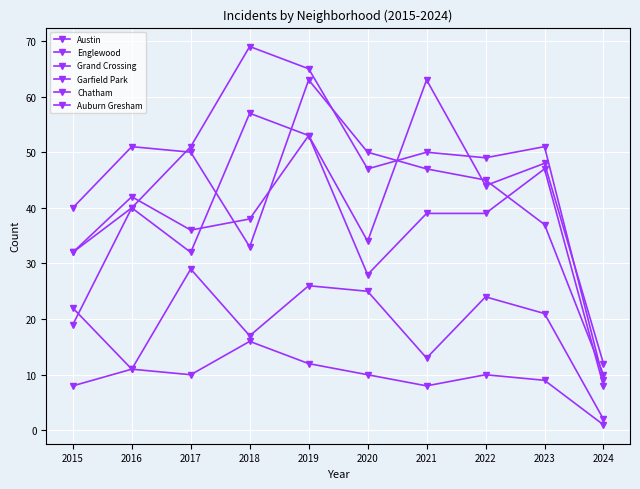

True or false: Garfield Park has a value of 19 at 2015.

True